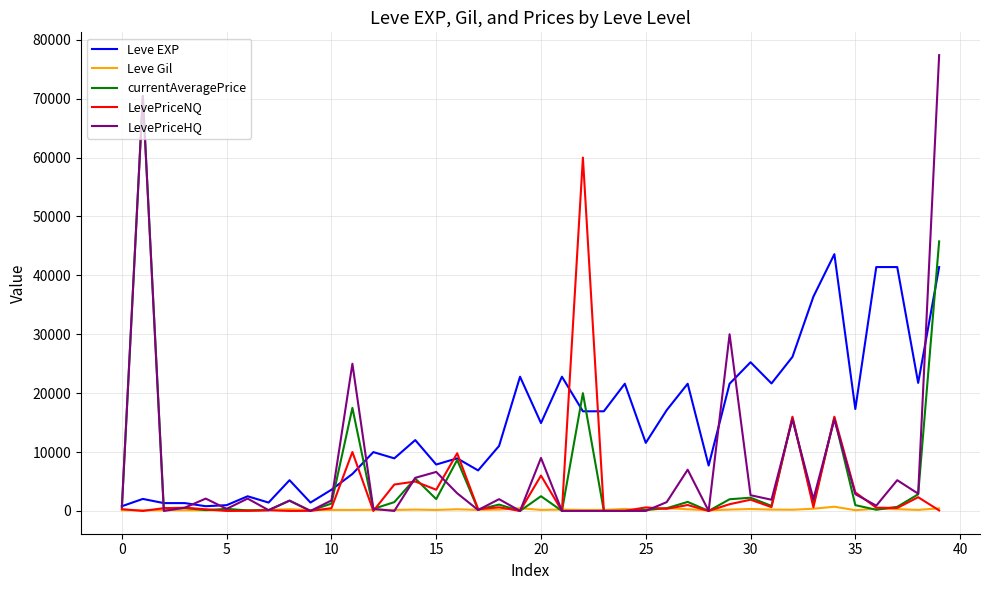

What is the difference between the maximum and second lowest values in the Leve EXP series?

42800.0